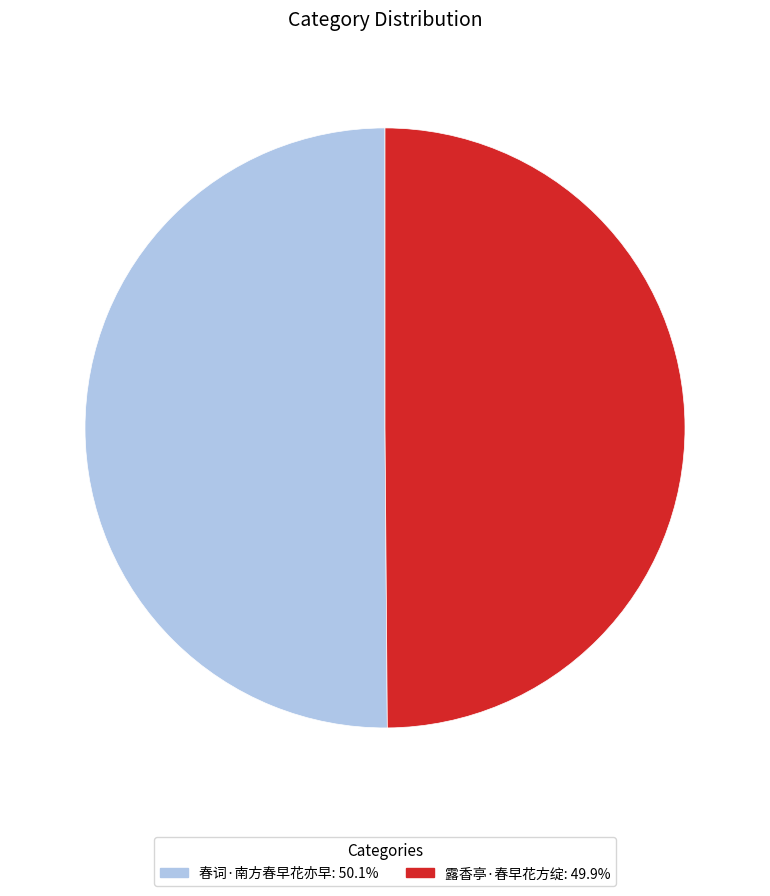

Do 露香亭·春早花方绽: 49.9% and 春词·南方春早花亦早: 50.1% together represent more than half of the pie?

Yes